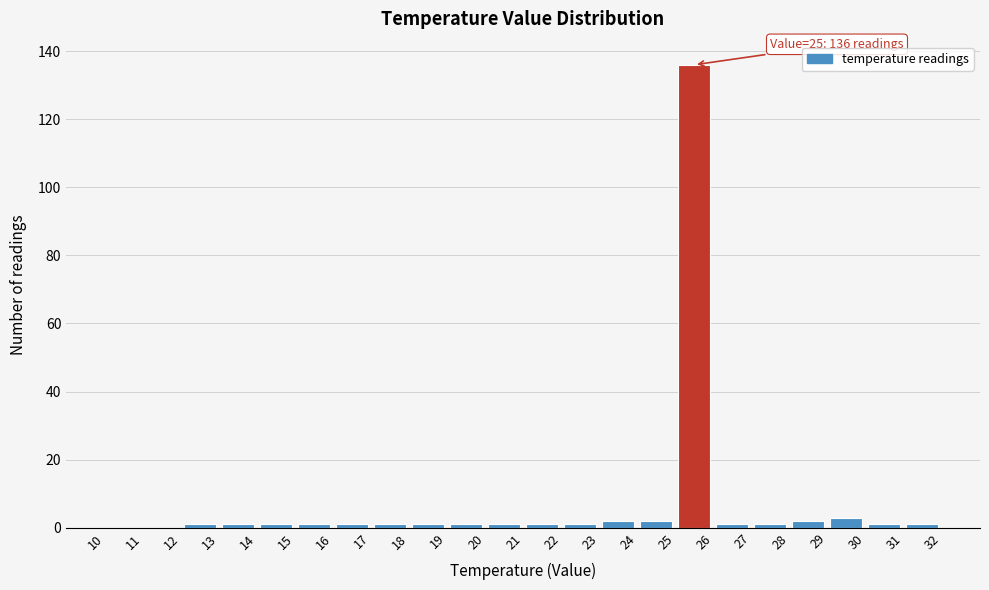

Over which range of the x-axis is the bar tallest?

25 to 26